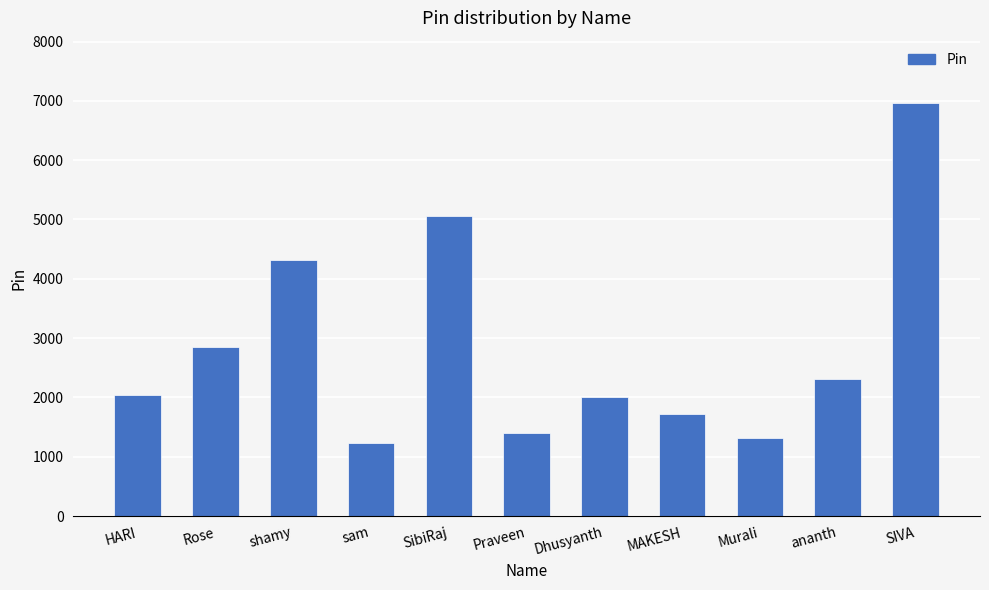

The chart shows a value of 1713 at MAKESH. True or false?

True